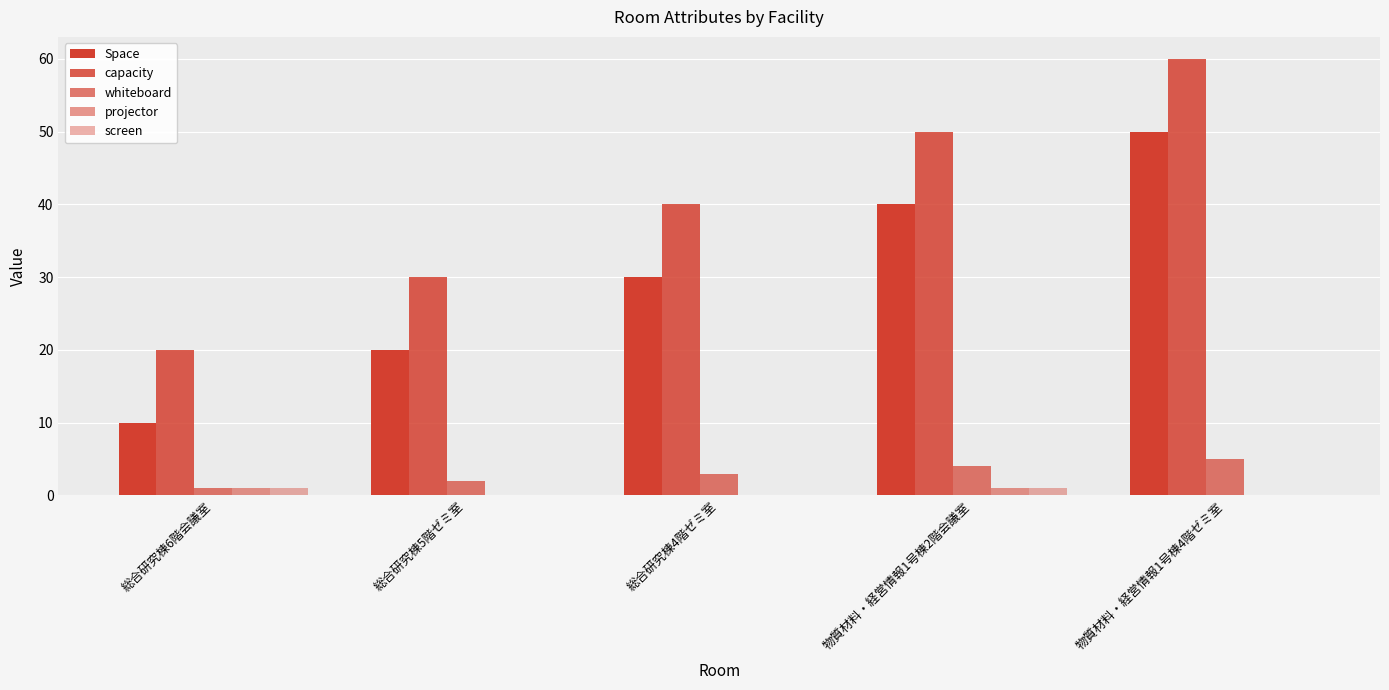

Does the chart contain stacked bars?

No